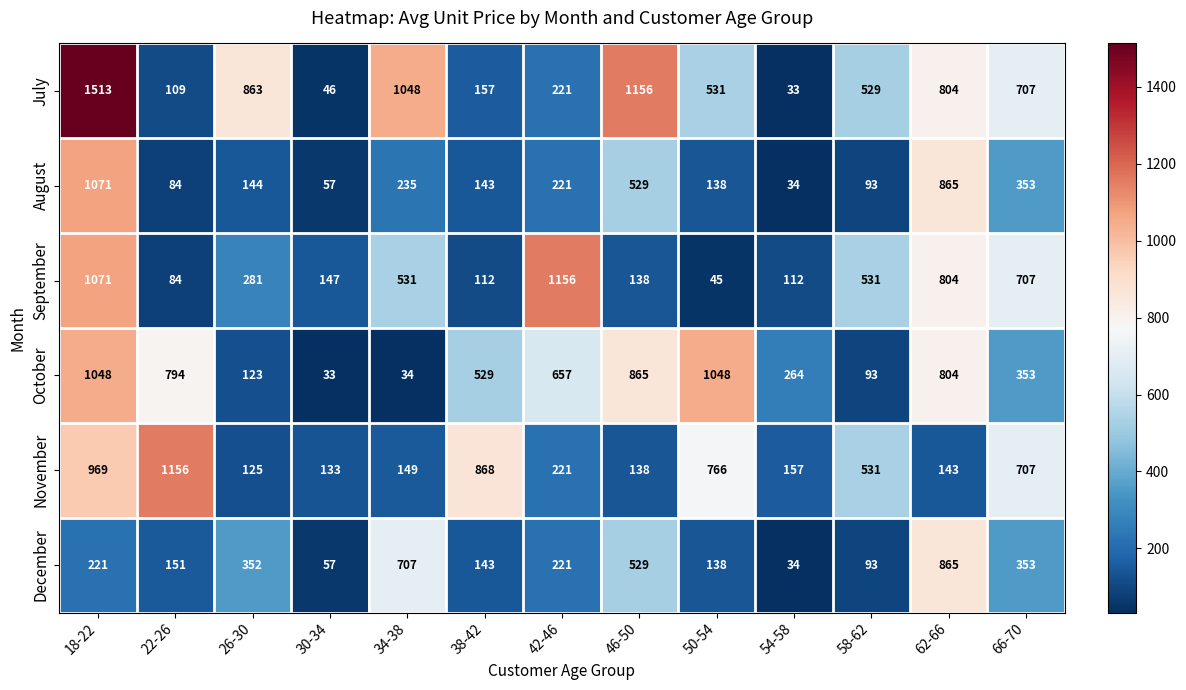

What is the smallest value displayed?

33